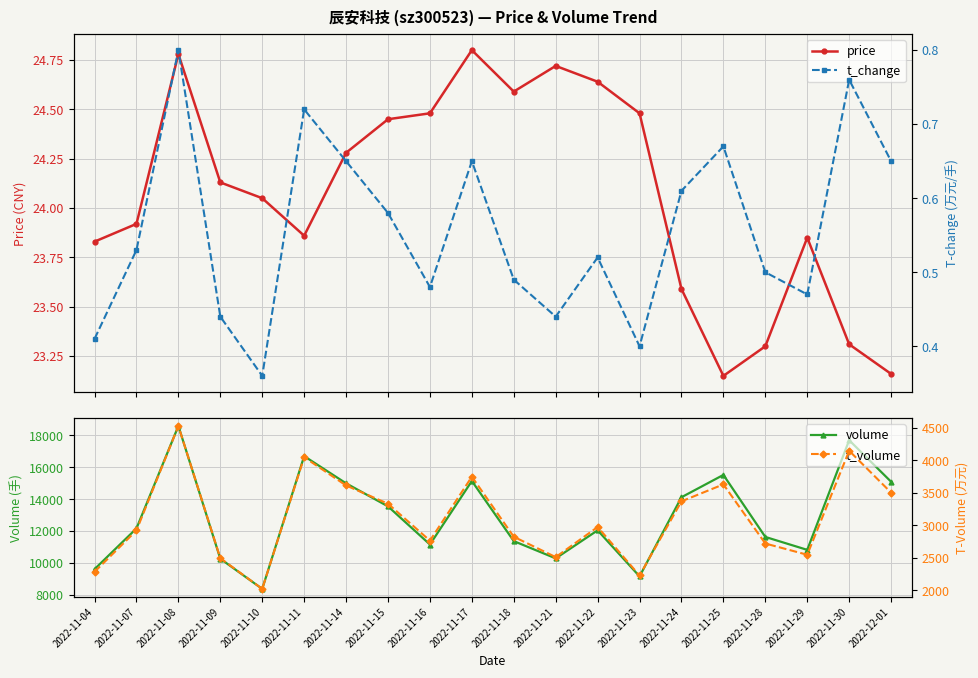

At which category does the chart reach its minimum across all series?

2022-11-10